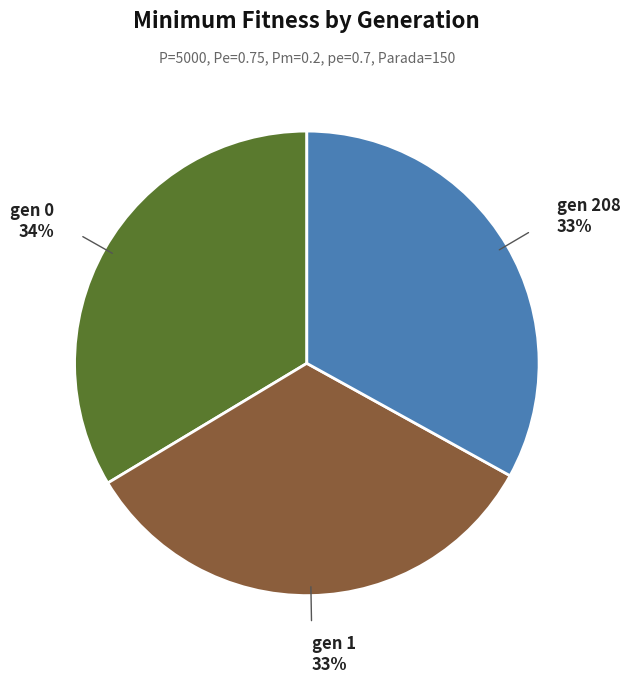

To the nearest percent, what is the difference between the largest and smallest slice percentages?

1%